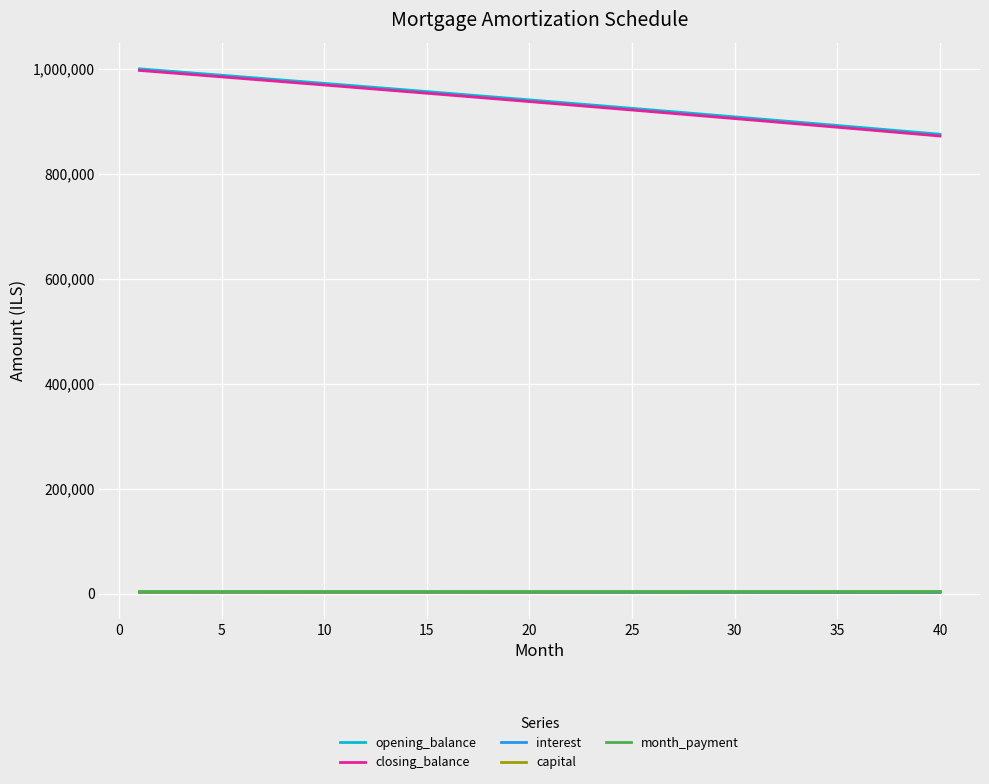

What is the highest value of the opening_balance series?

1000000.0